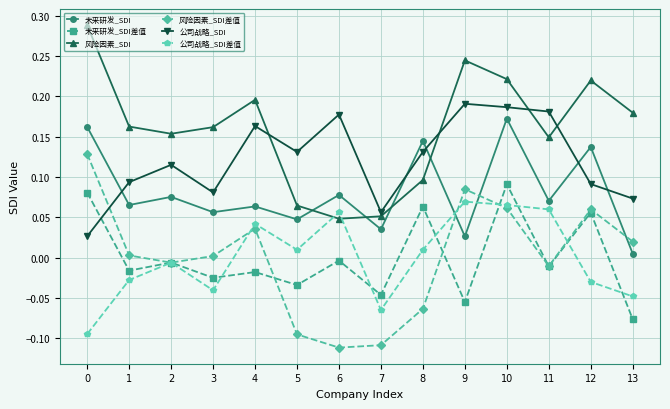

In 风险因素_SDI, how many points are lower than both neighbors (excluding endpoints)?

3